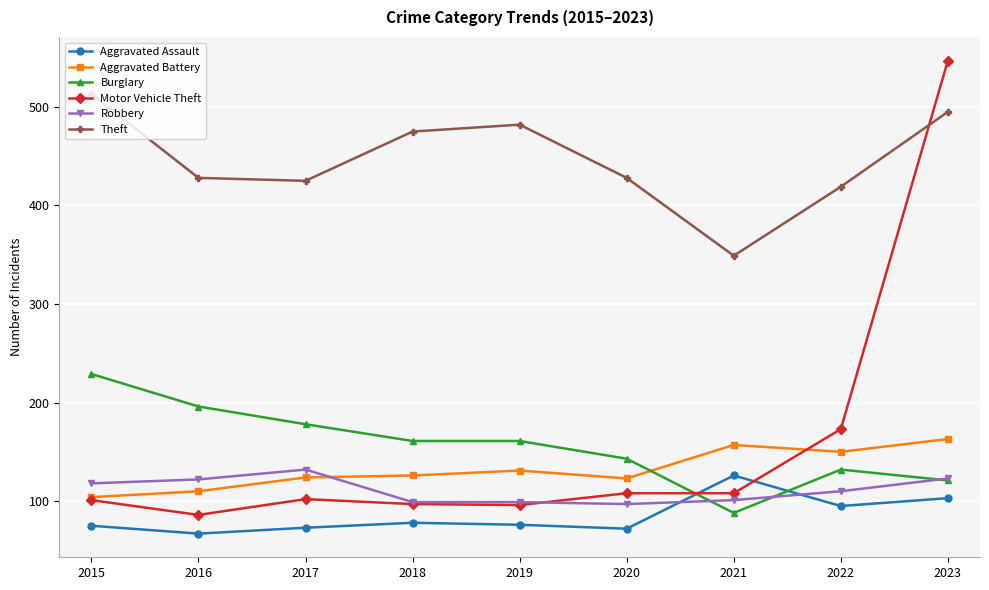

Which series has the largest range (max minus min)?

Motor Vehicle Theft